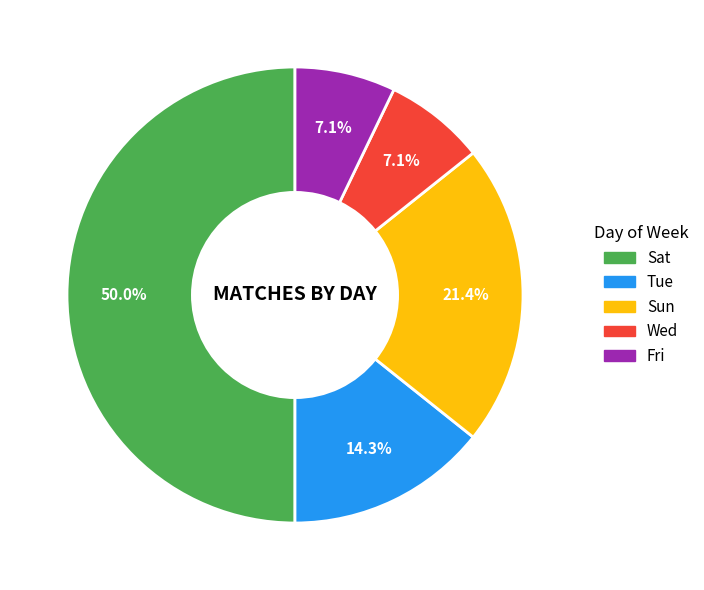

What is the ratio of the value at Wed to the value at Sat?

0.1